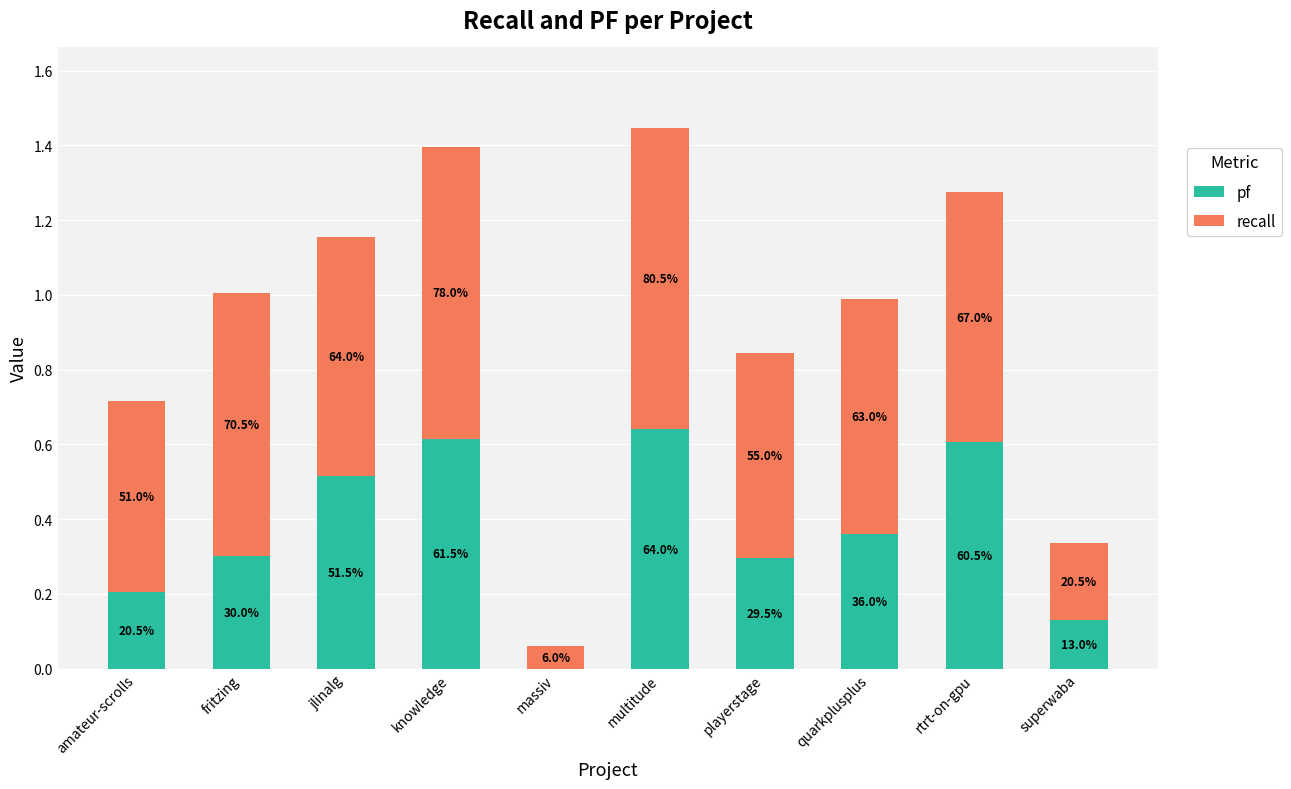

List the series in order of their overall mean, highest first.

recall, pf